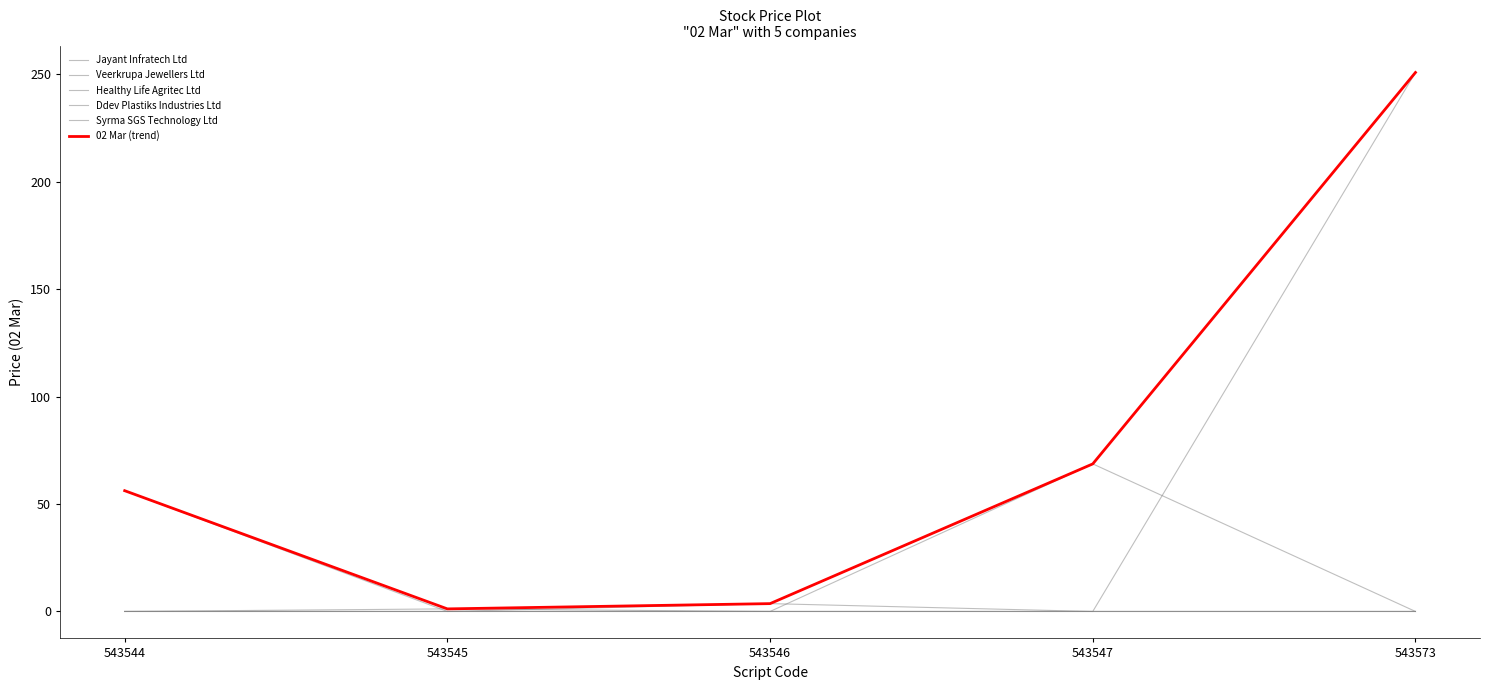

Which series has the largest total across all categories?

02 Mar (trend)